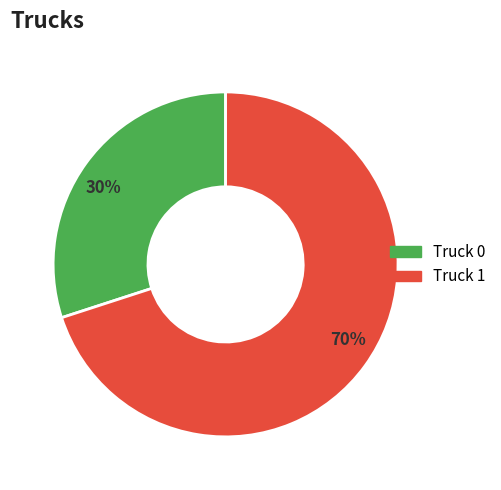

How many segments does this pie chart have?

2